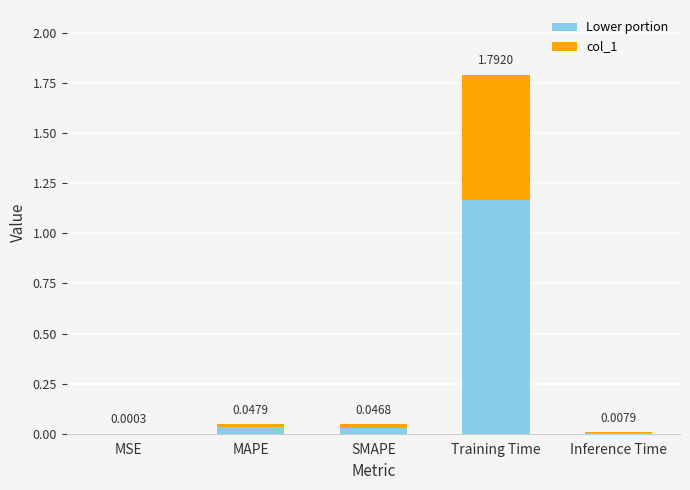

What is the total value across all series at Training Time?

1.8